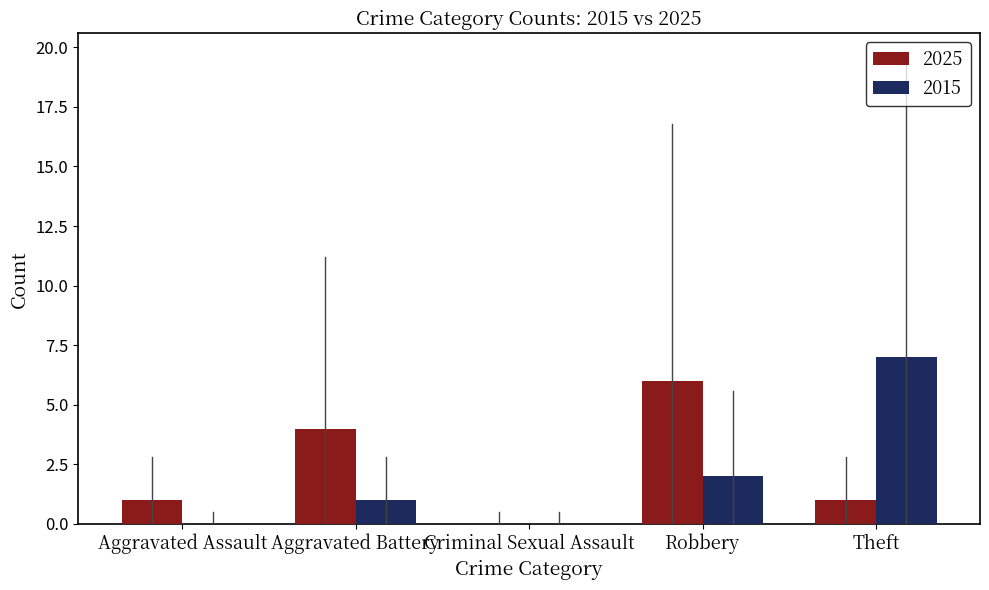

At which category does the chart reach its peak across all series?

Theft